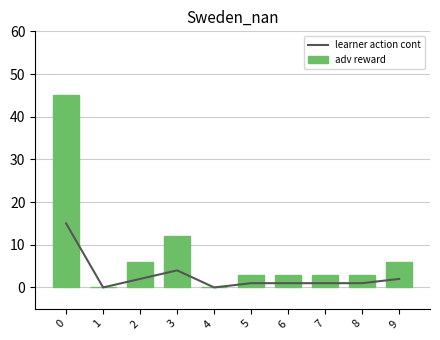

Reading left to right, what are all the values shown in this chart?

learner action cont: 0=15.0	1=0.0	2=2.0	3=4.0	4=0.0	5=1.0	6=1.0	7=1.0	8=1.0	9=2.0
adv reward: 0=45.0	1=0.0	2=6.0	3=12.0	4=0.0	5=3.0	6=3.0	7=3.0	8=3.0	9=6.0